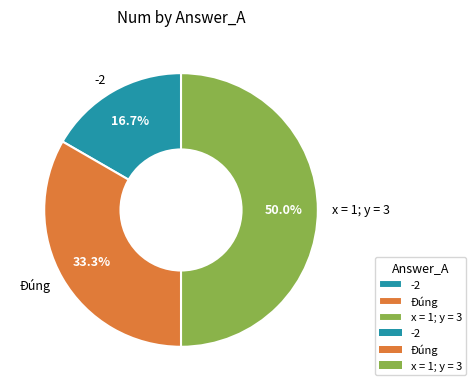

What is the ratio of the value at Đúng to the value at -2?

2.0